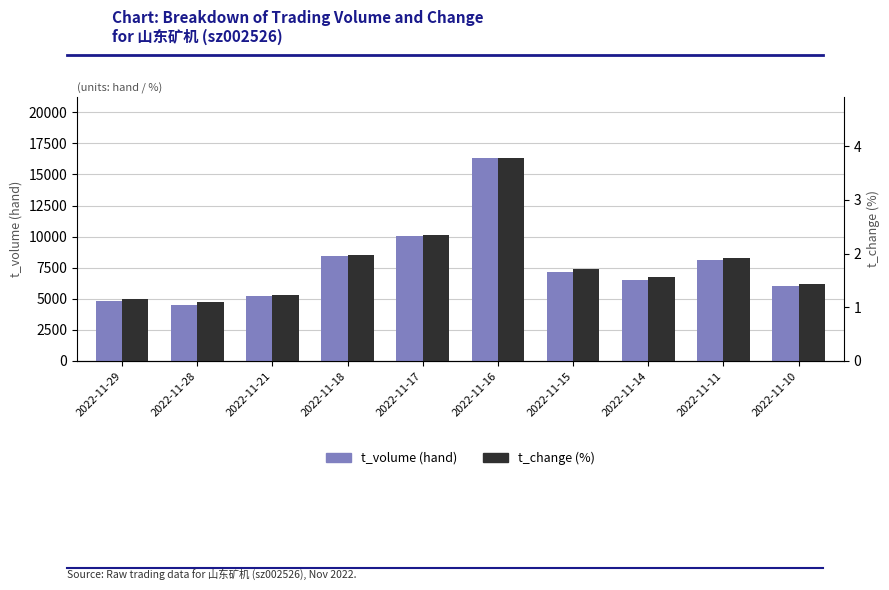

At which category is the sum across all series the highest?

2022-11-16